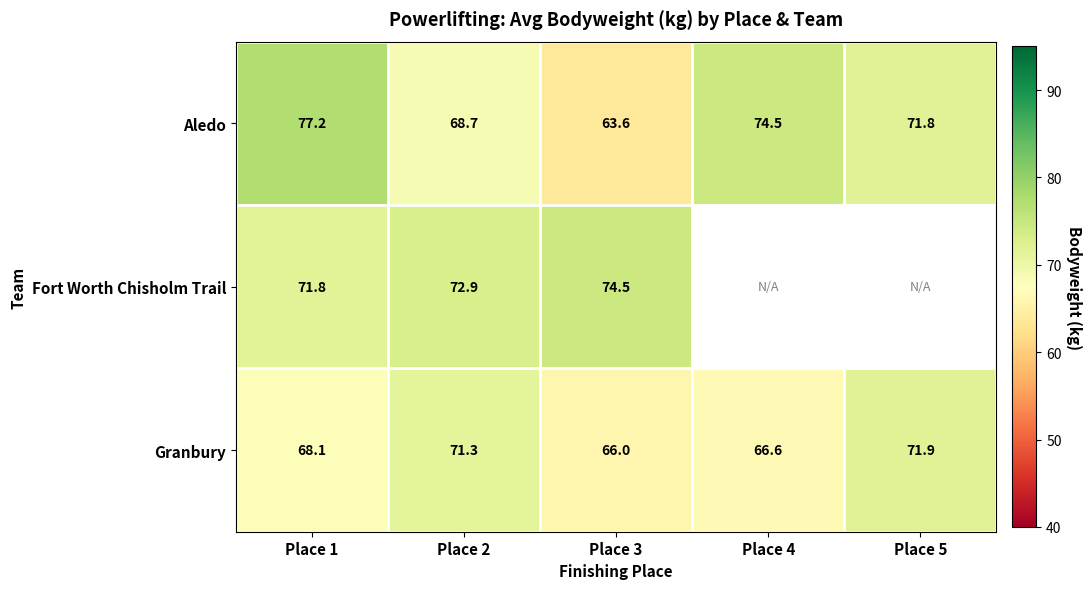

Rank the categories by Granbury value from lowest to highest.

Place 3, Place 4, Place 1, Place 2, Place 5